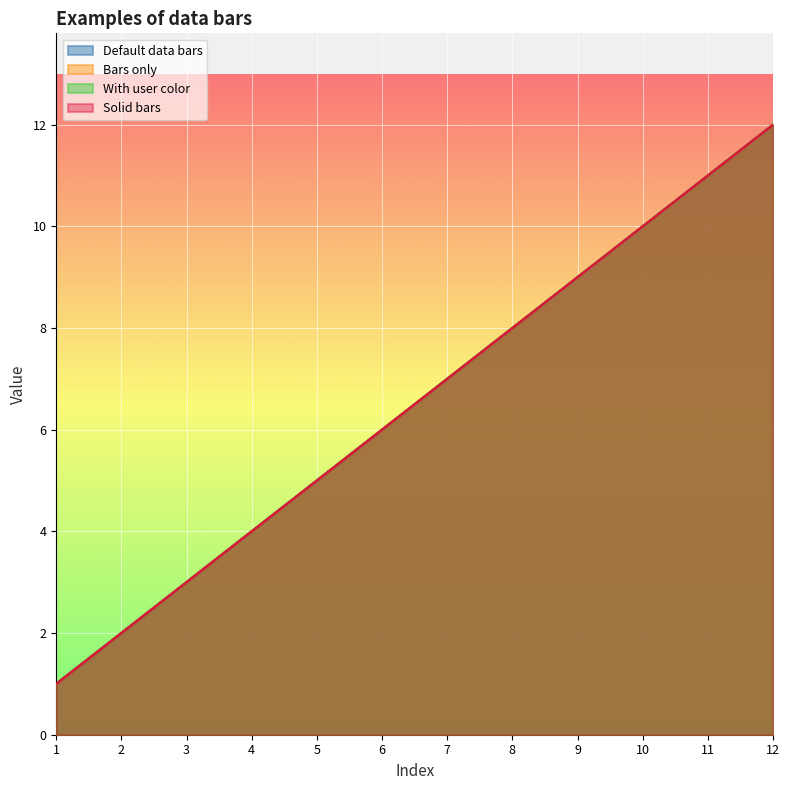

How many distinct data groups are displayed?

4